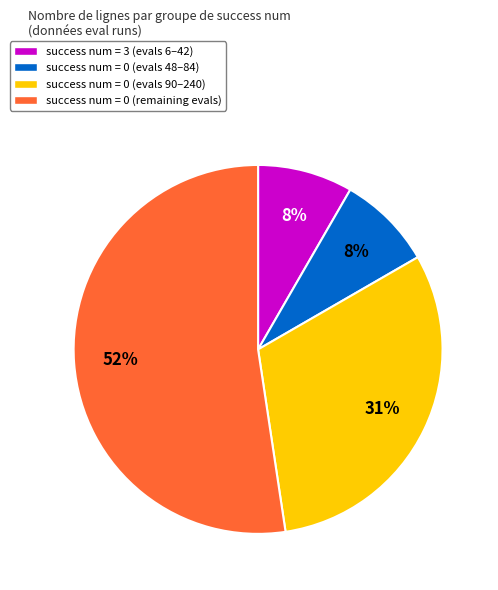

Count the number of slices in the pie.

4